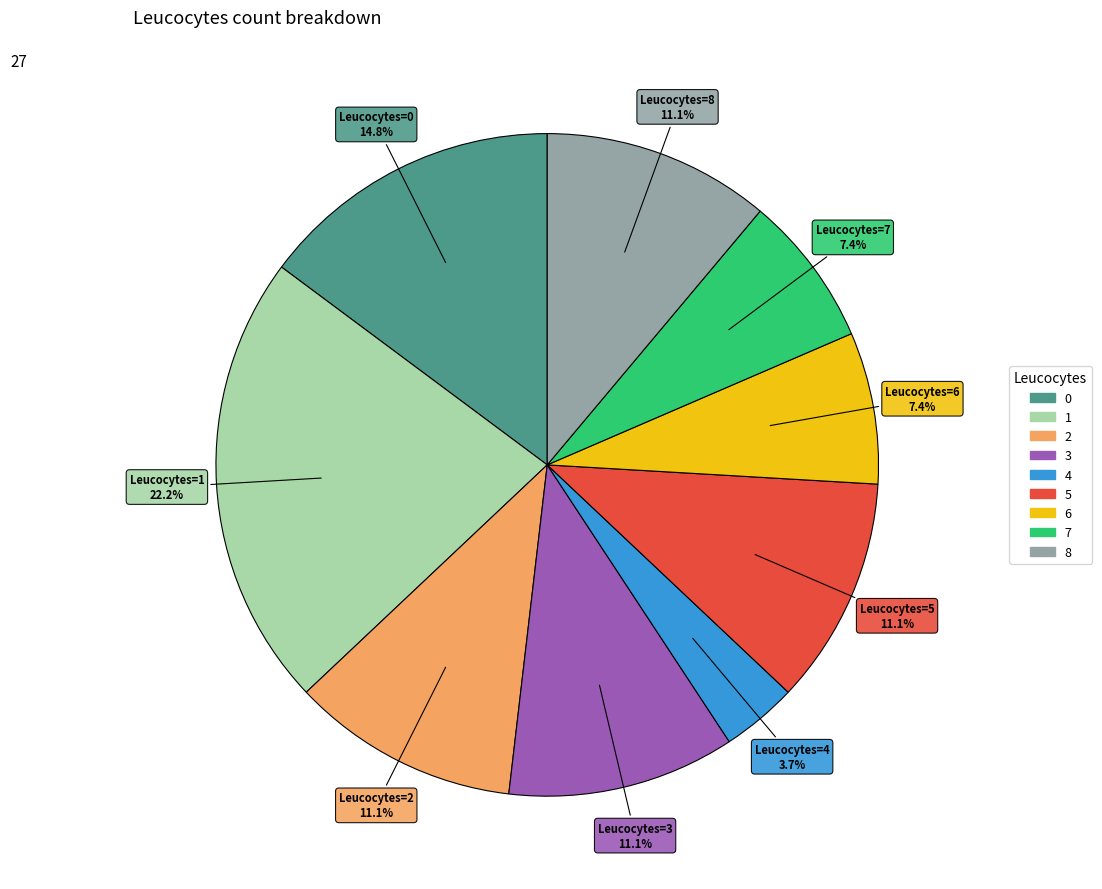

What is the largest slice in the pie chart?

1